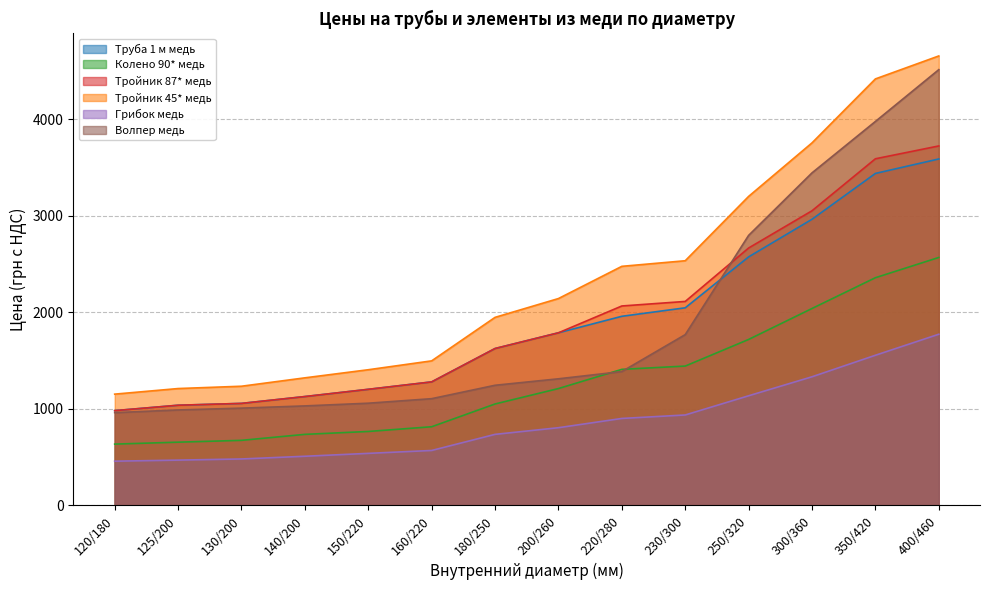

At how many categories does at least one series exceed 1174?

13